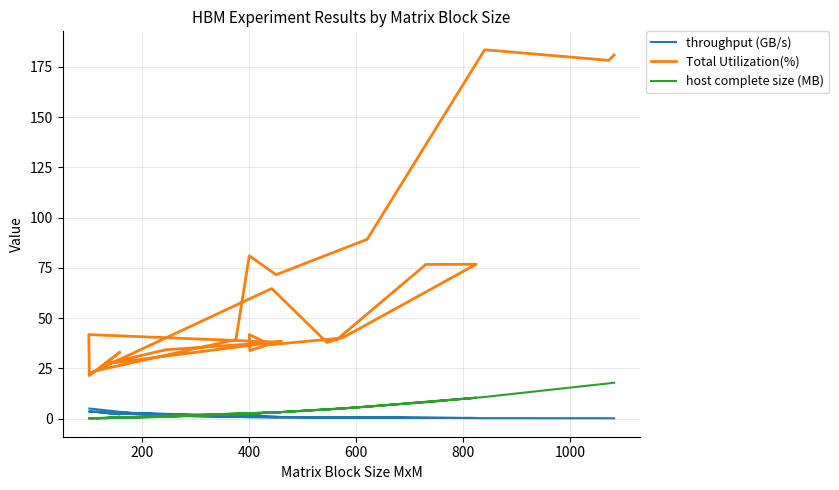

How many values in the host complete size (MB) series are below 3?

17